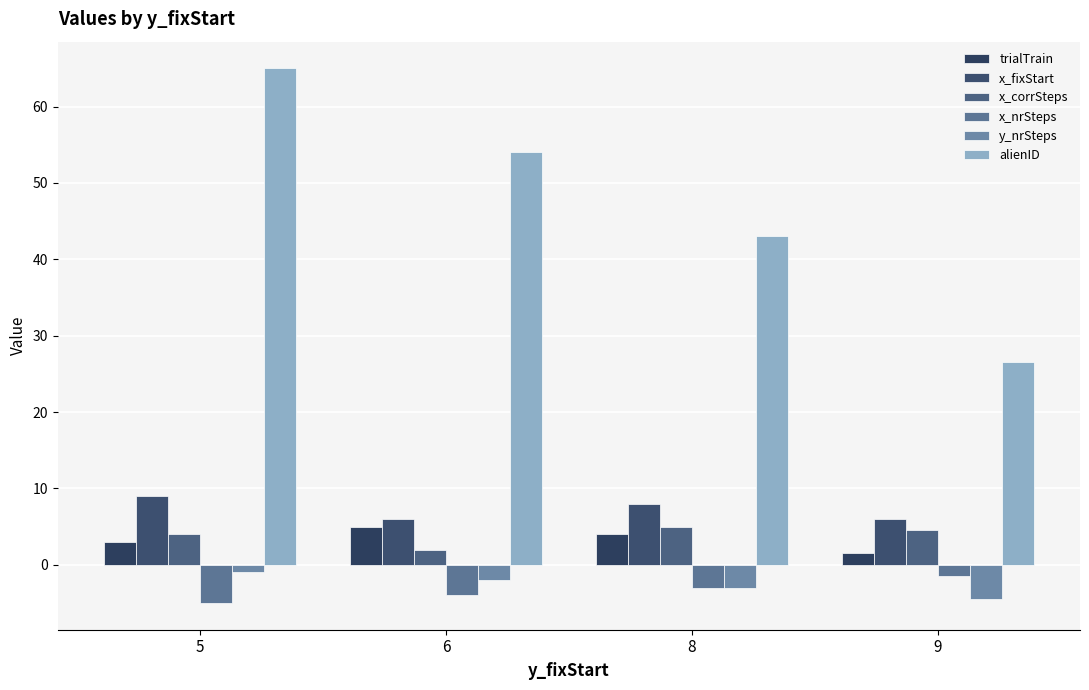

How many groups of bars are there?

4